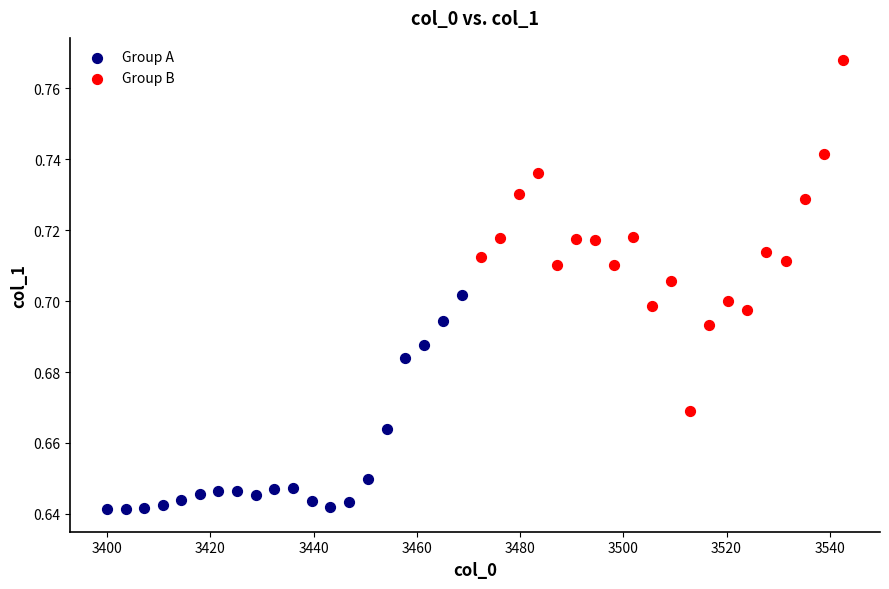

Which series reaches the minimum Y coordinate?

Group A